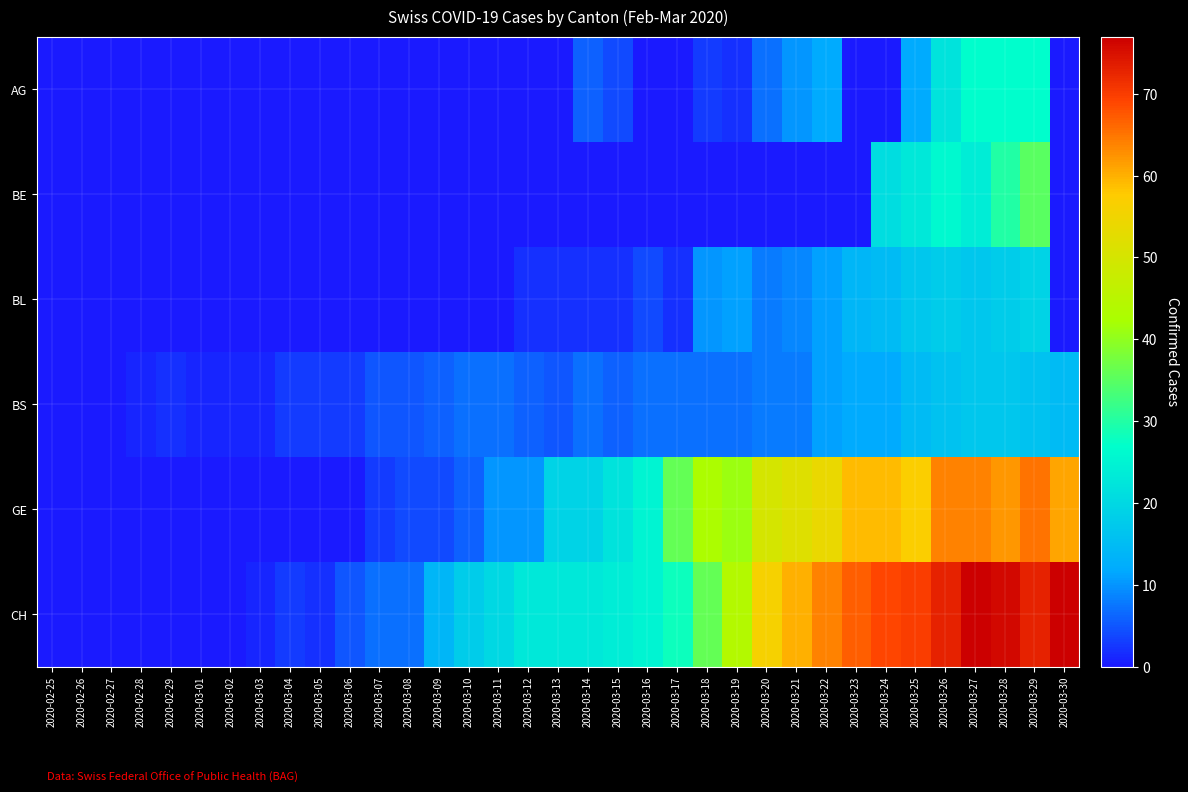

Which series has the widest spread of values?

CH